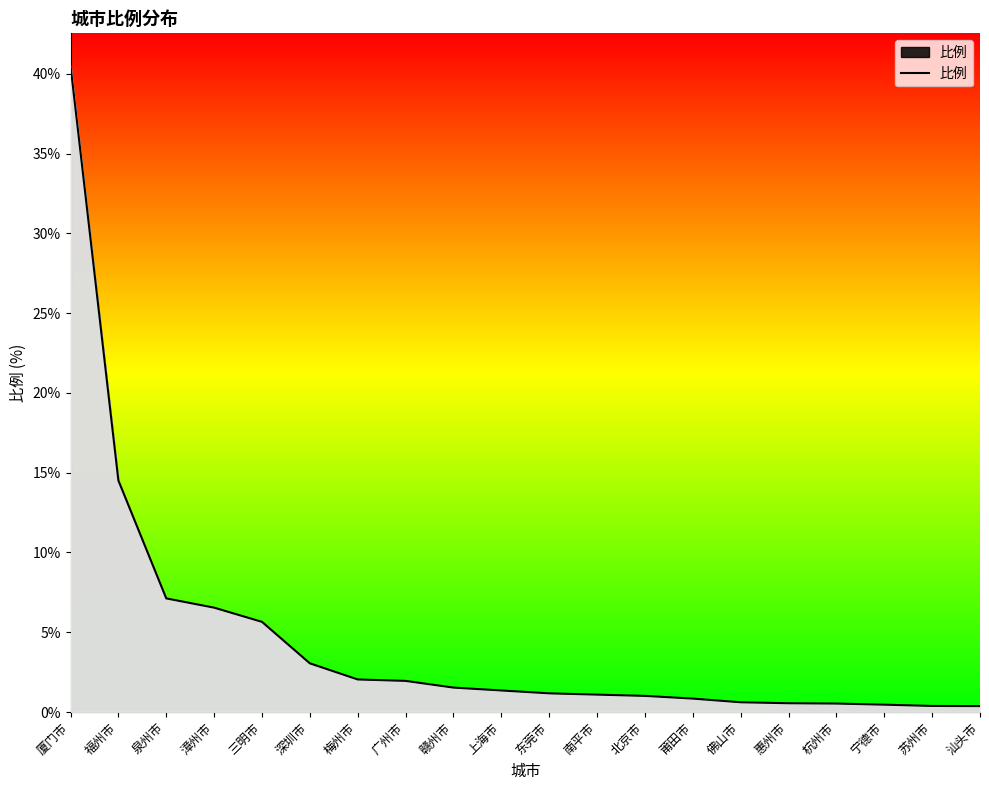

At which label is the value closest to 20?

福州市